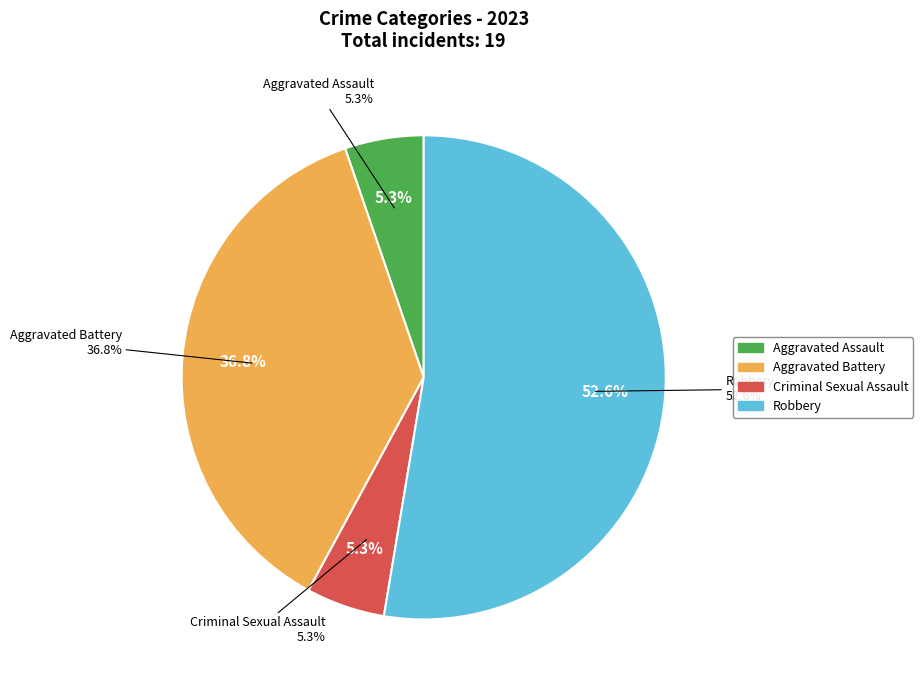

How much of the chart is everything except Criminal Sexual Assault?

94.7%